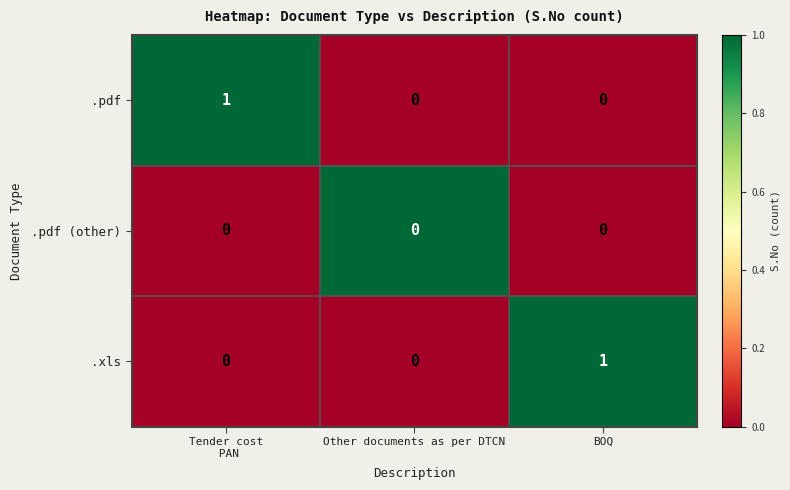

Between Other documents as per DTCN and BOQ, which series saw the biggest shift?

.xls